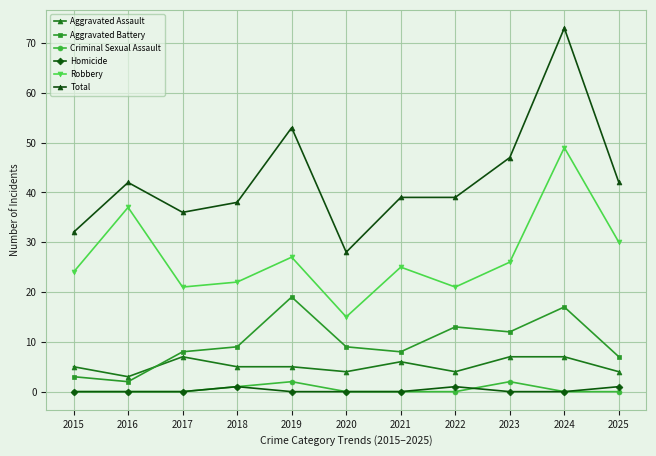

What is the value of the Aggravated Battery point at the 2nd from the left?

2